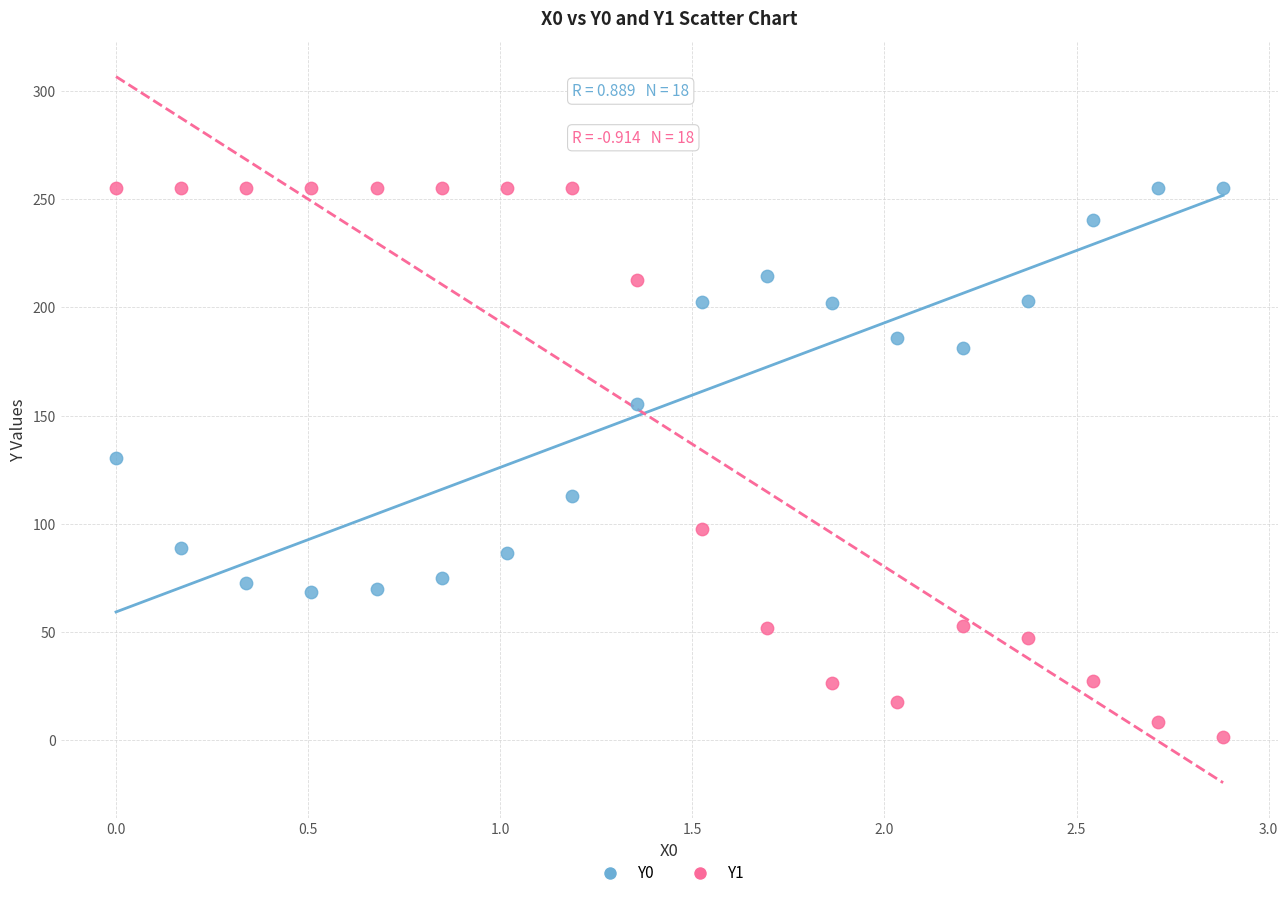

What are all the series names shown in the legend?

Y0, Y1